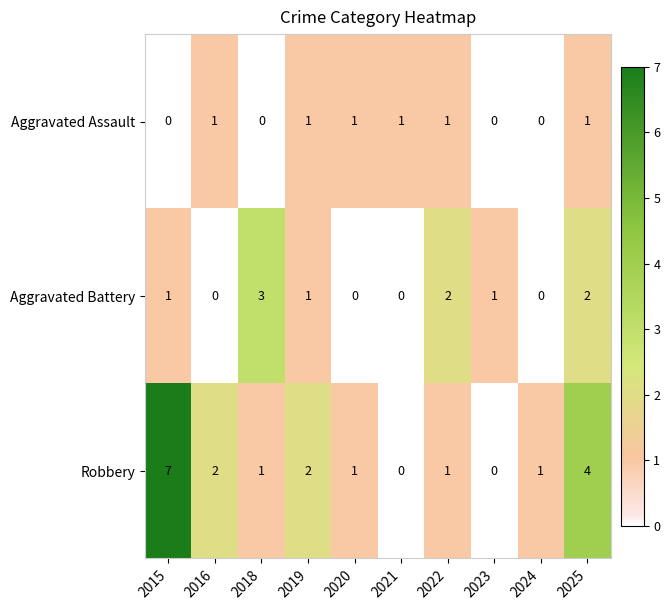

What is the difference between the maximum and minimum values in the Aggravated Battery series?

3